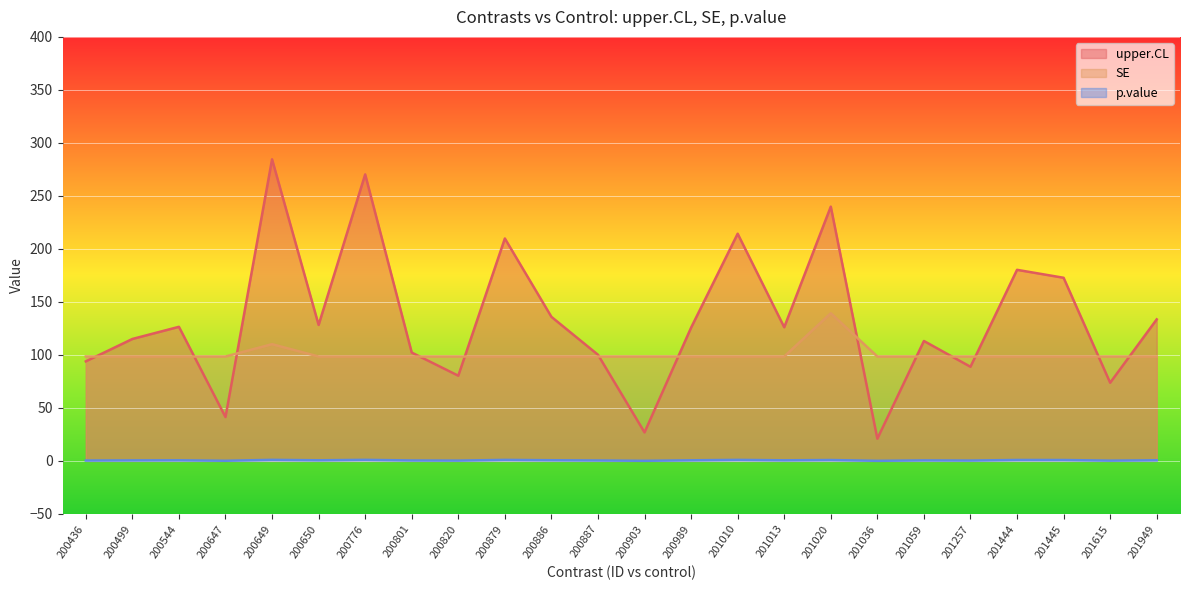

What is the difference between the maximum and minimum values in the p.value series?

0.9